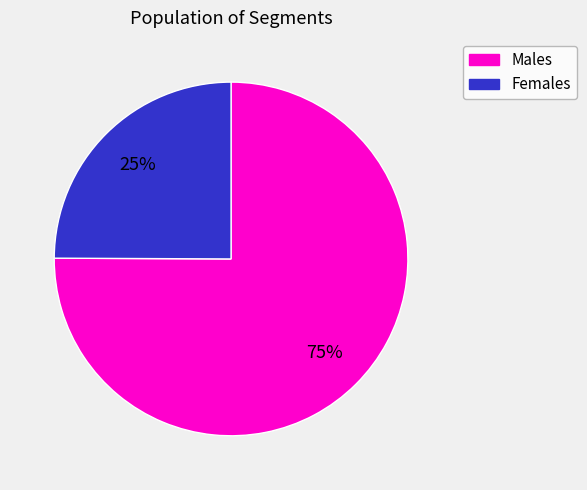

To the nearest percent, what is the average slice percentage?

50%